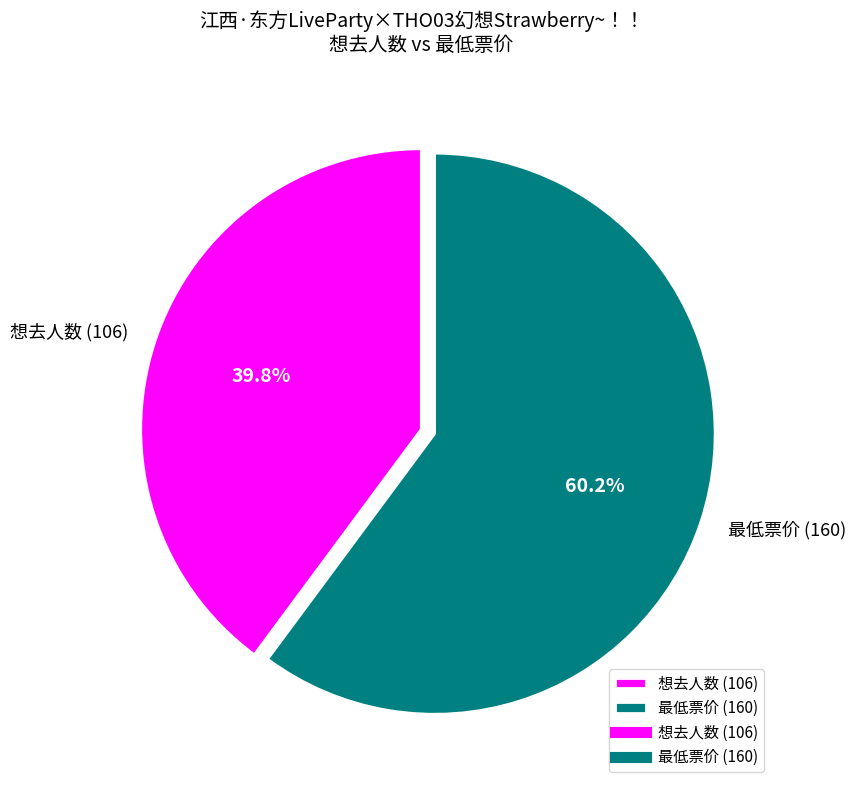

What is the smallest slice in the pie chart?

想去人数 (106)